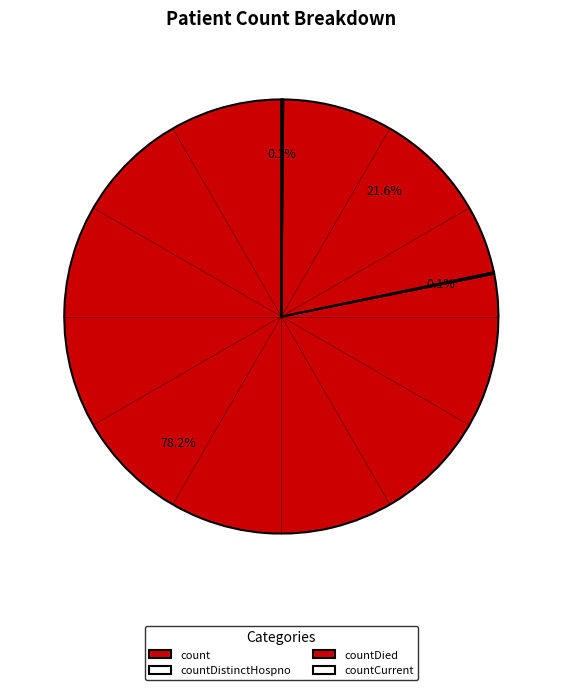

Which category has the biggest portion of the pie?

count